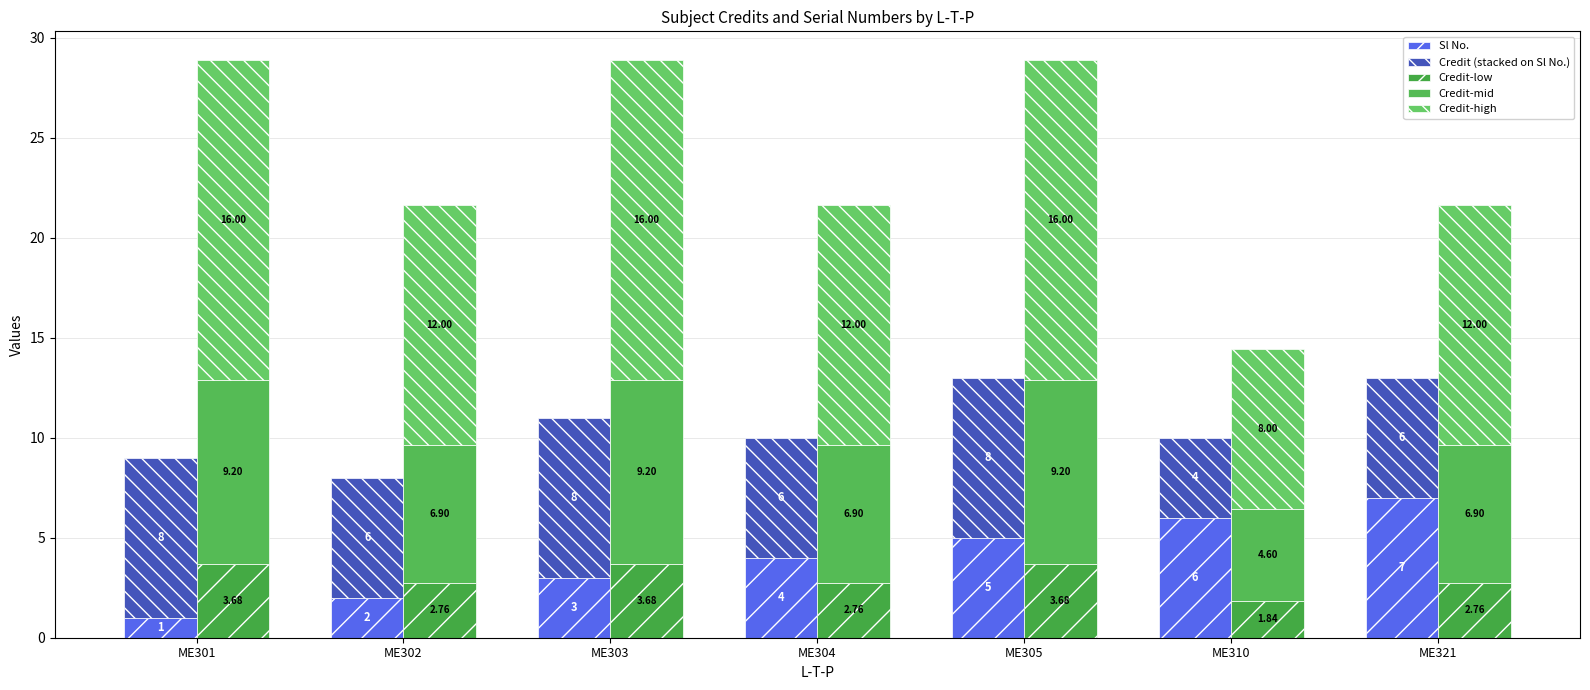

Where does the Credit-high series first go above 12?

ME301